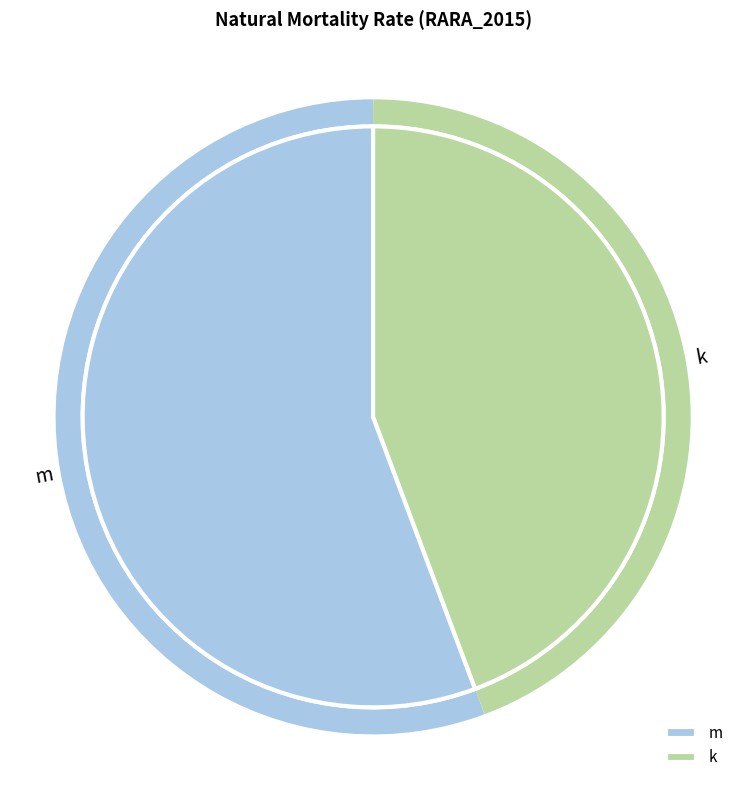

Rank the categories by value from lowest to highest.

k, m